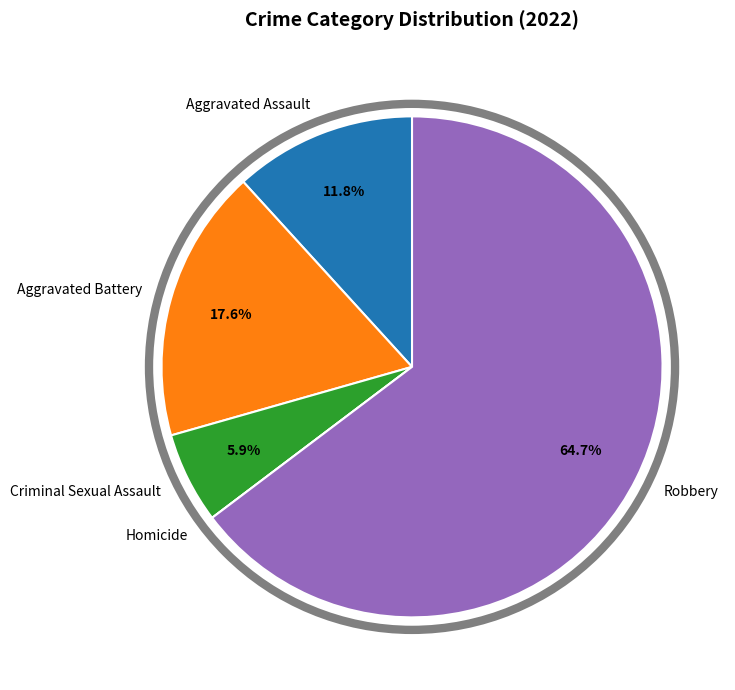

Is the sum of Aggravated Assault and Robbery greater than half?

Yes